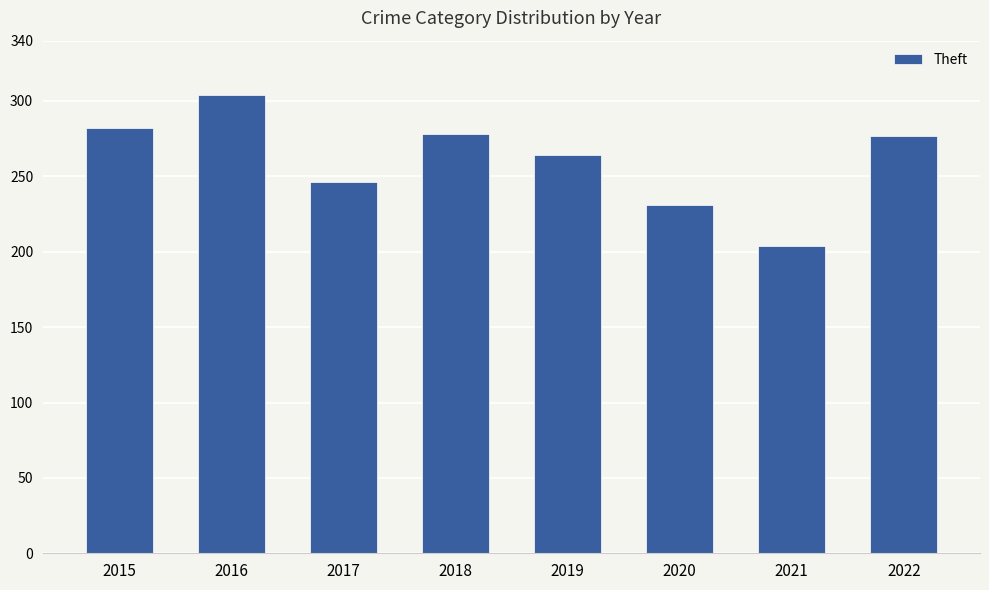

What is the difference between the maximum and minimum values?

100